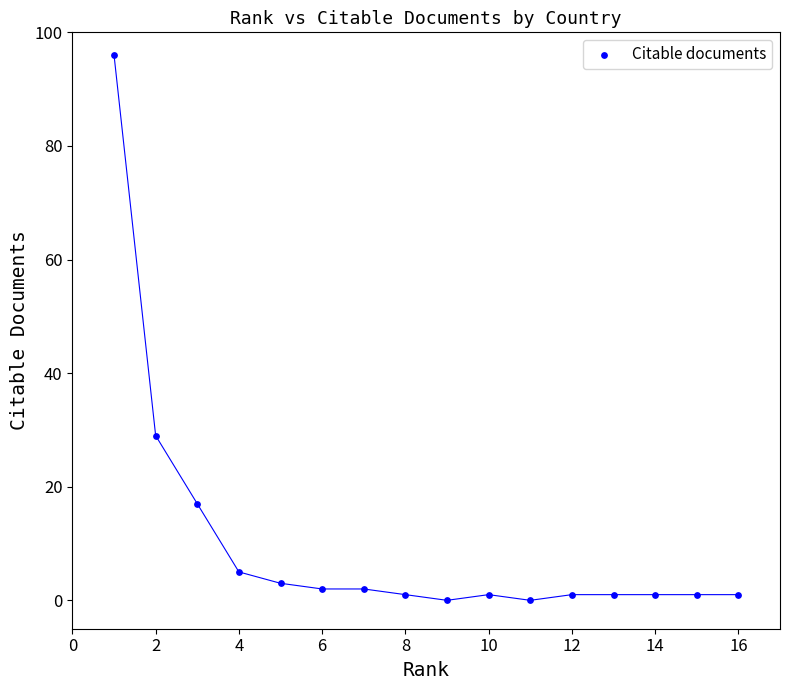

What is the range of Y values (max minus min)?

96